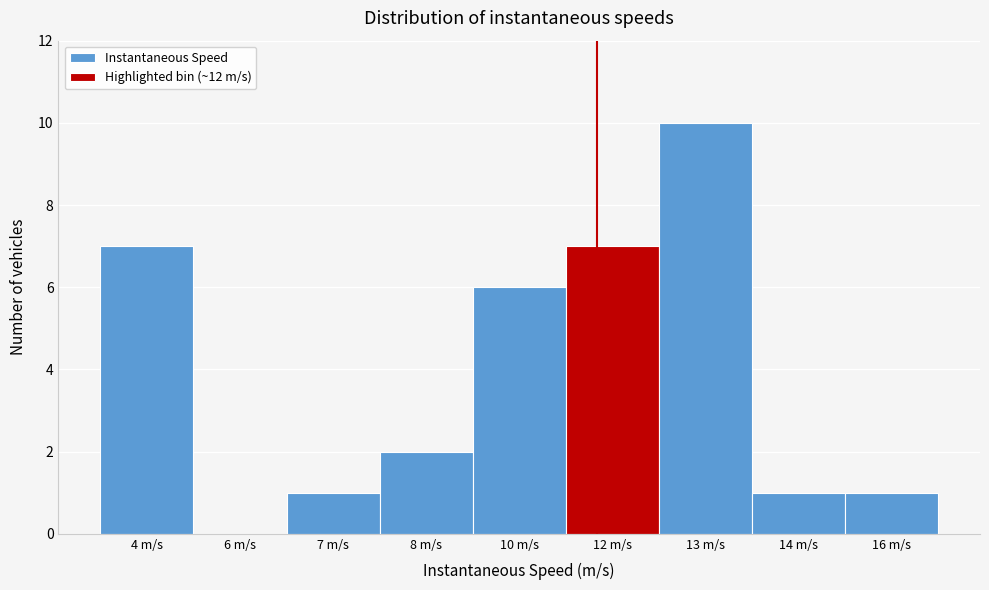

Reading left to right, list all the values displayed in this chart.

4 m/s=7	6 m/s=0	7 m/s=1	8 m/s=2	10 m/s=6	12 m/s=7	13 m/s=10	14 m/s=1	16 m/s=1